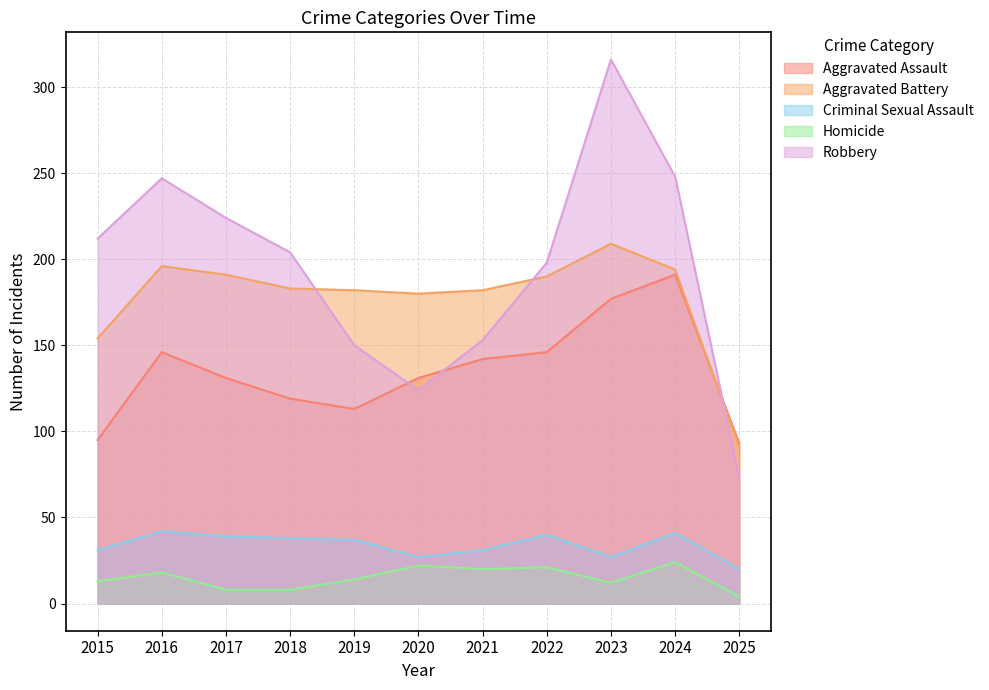

What is the difference between the Aggravated Battery values at 2017 and 2023?

18